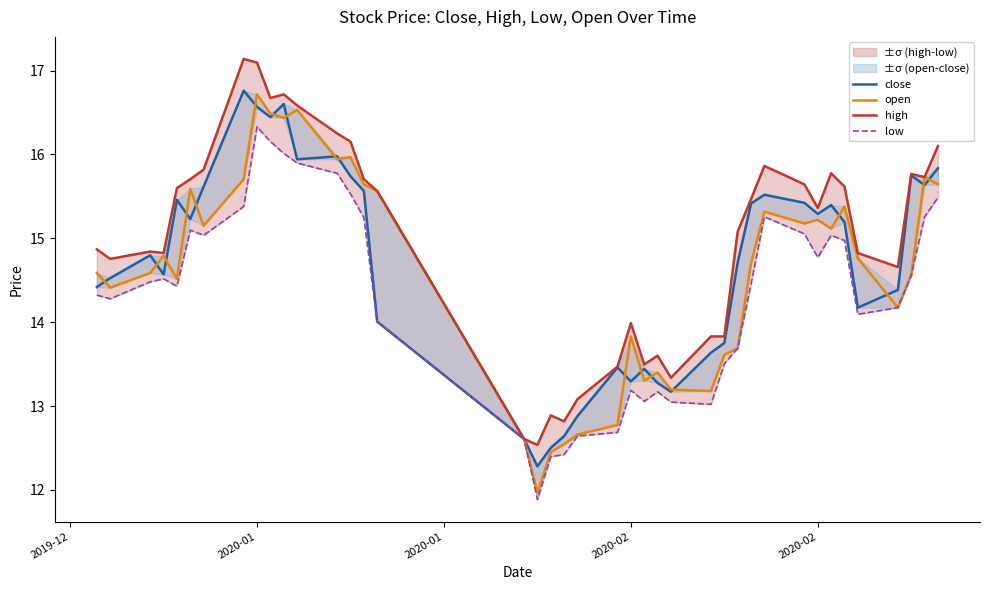

True or false: low and close cross at least once.

False